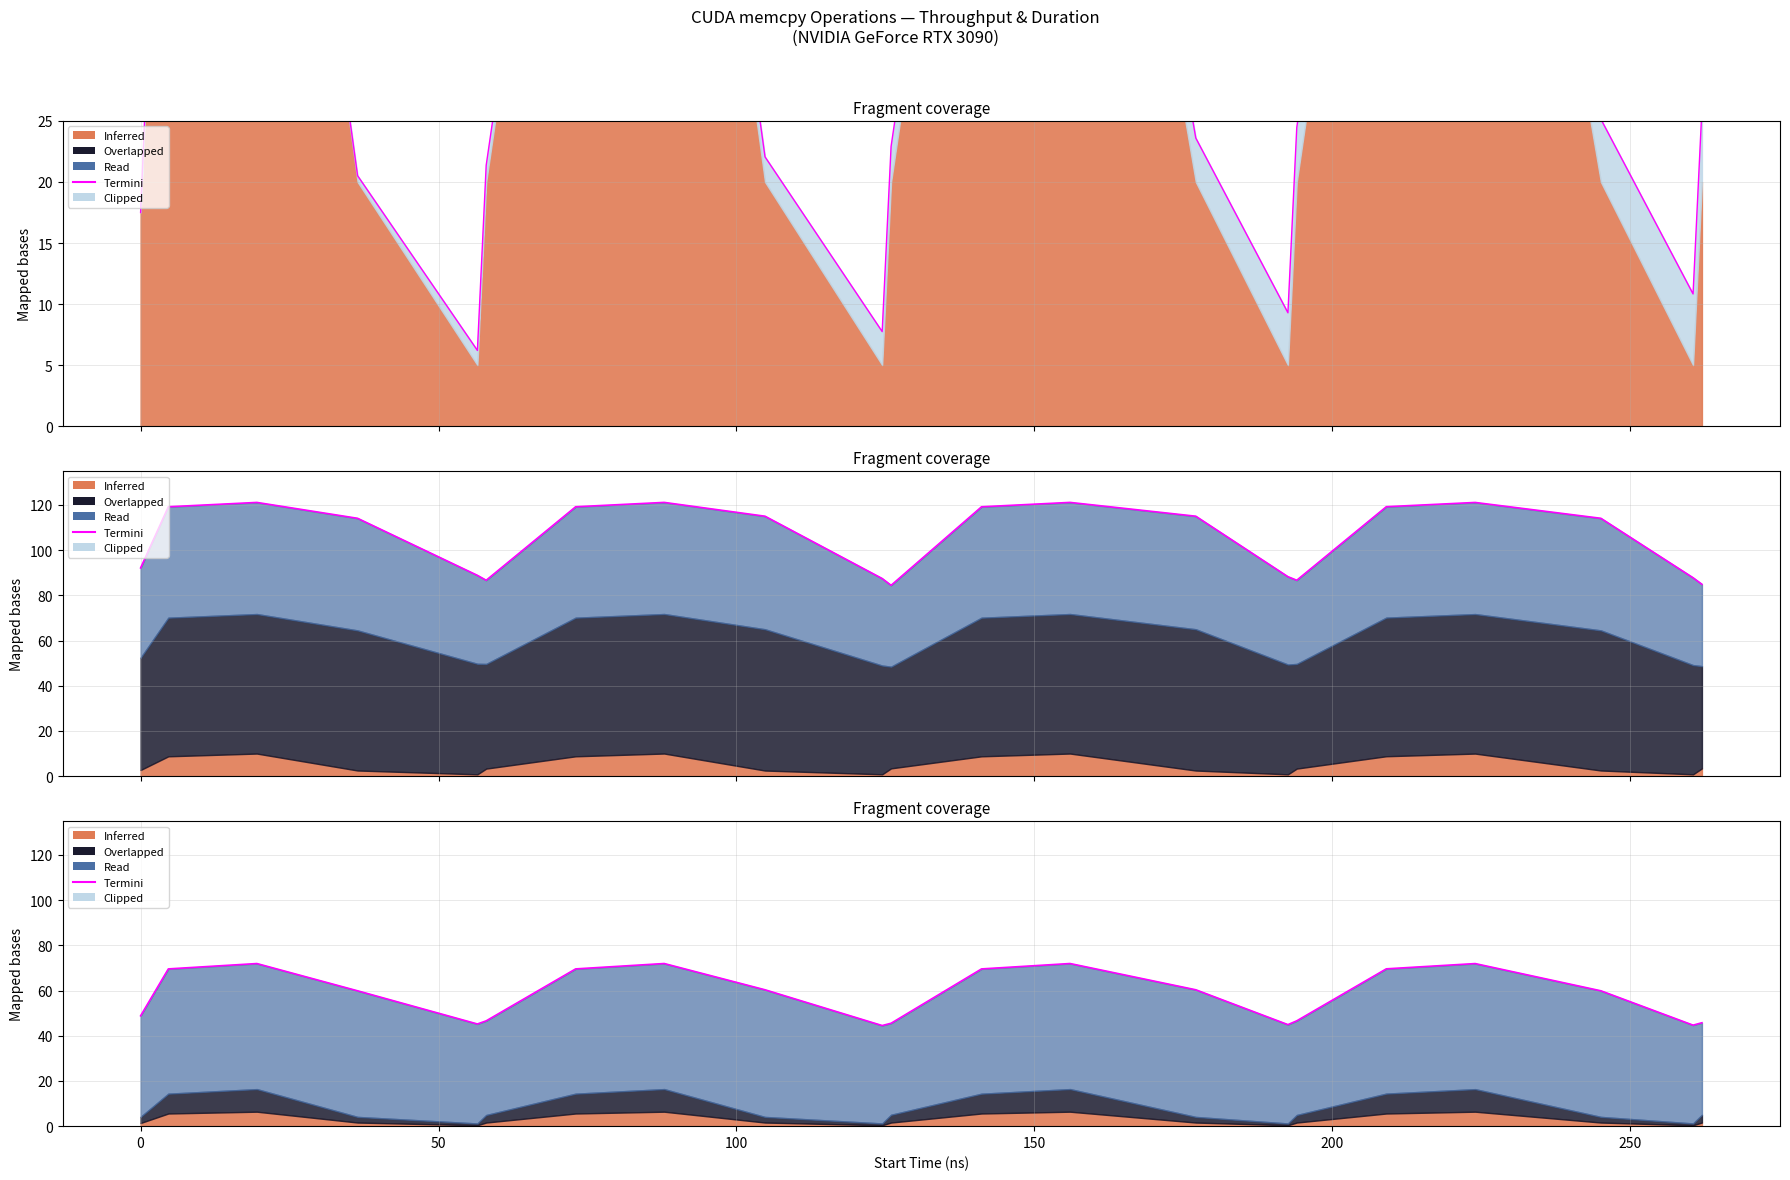

Does the chart have visible grid lines?

Yes